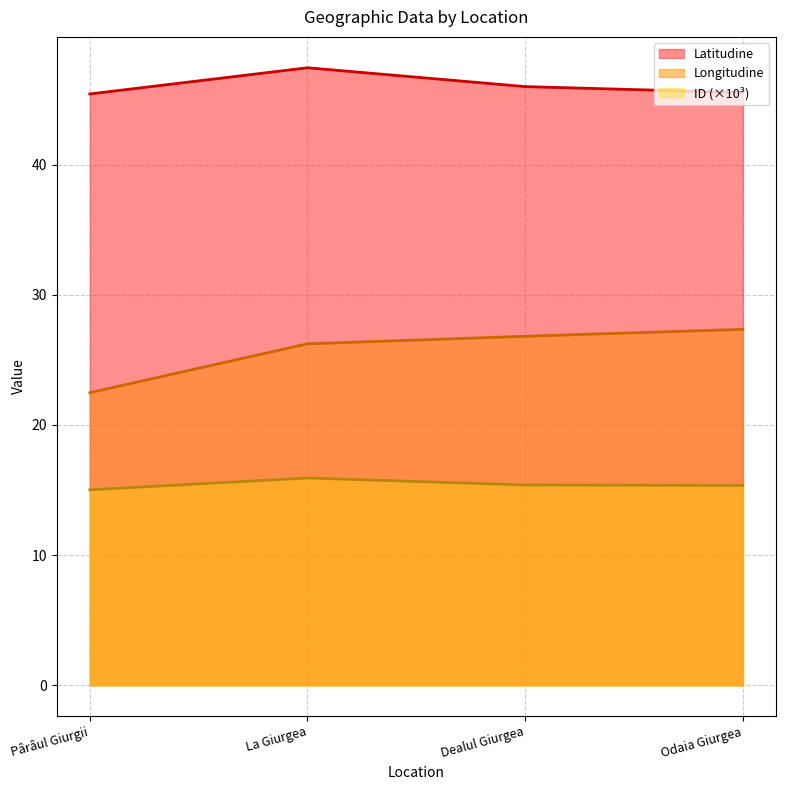

What is the label of the 1st point from the right?

Odaia Giurgea